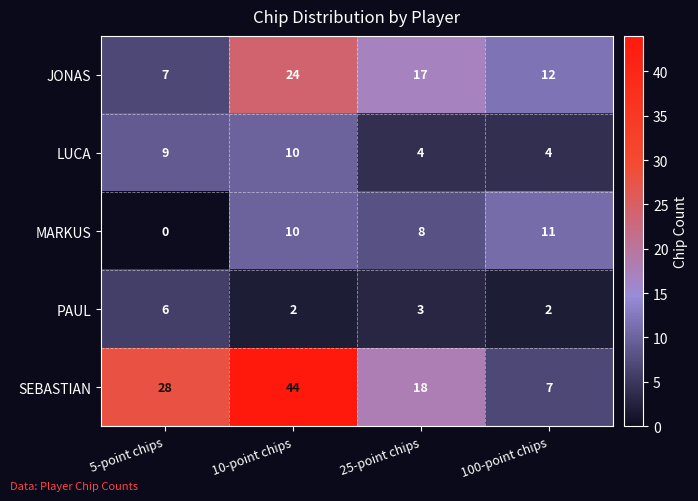

At which category is the sum across all series the highest?

10-point chips